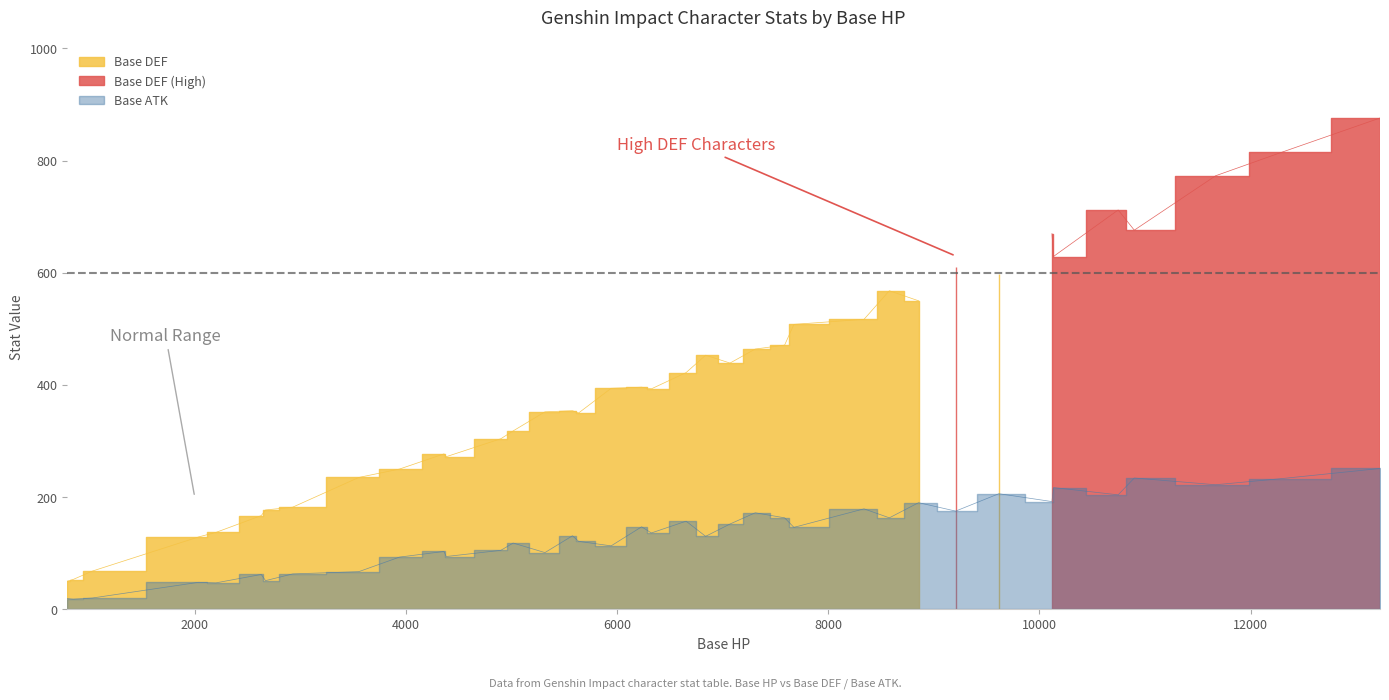

Which has a higher value, 28 or 13?

13